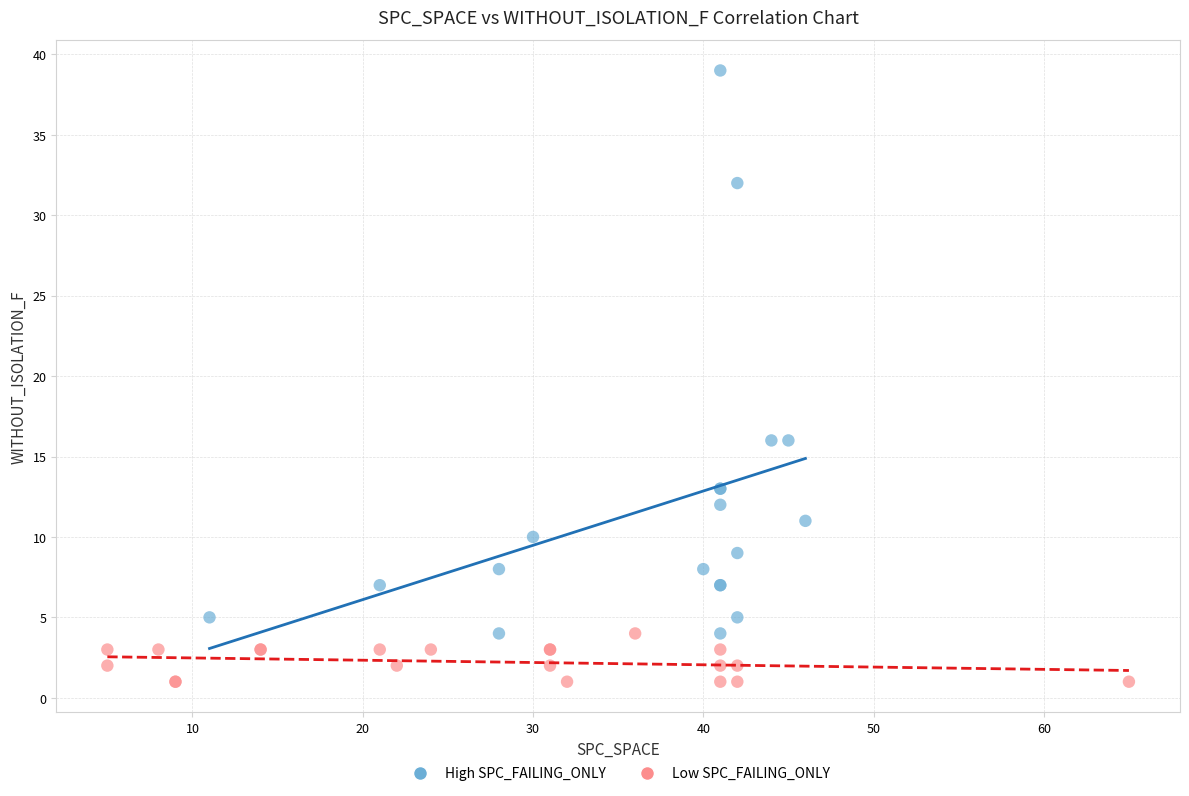

Which series reaches the minimum Y coordinate?

Low SPC_FAILING_ONLY